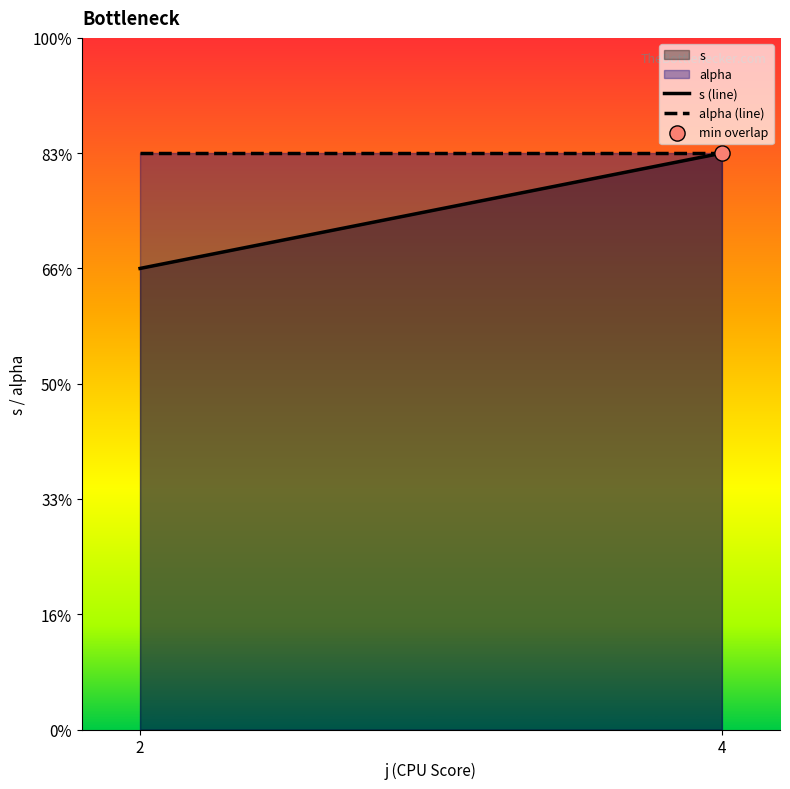

Is the value of s (line) at 2 greater than the value of alpha (line) at 4?

No